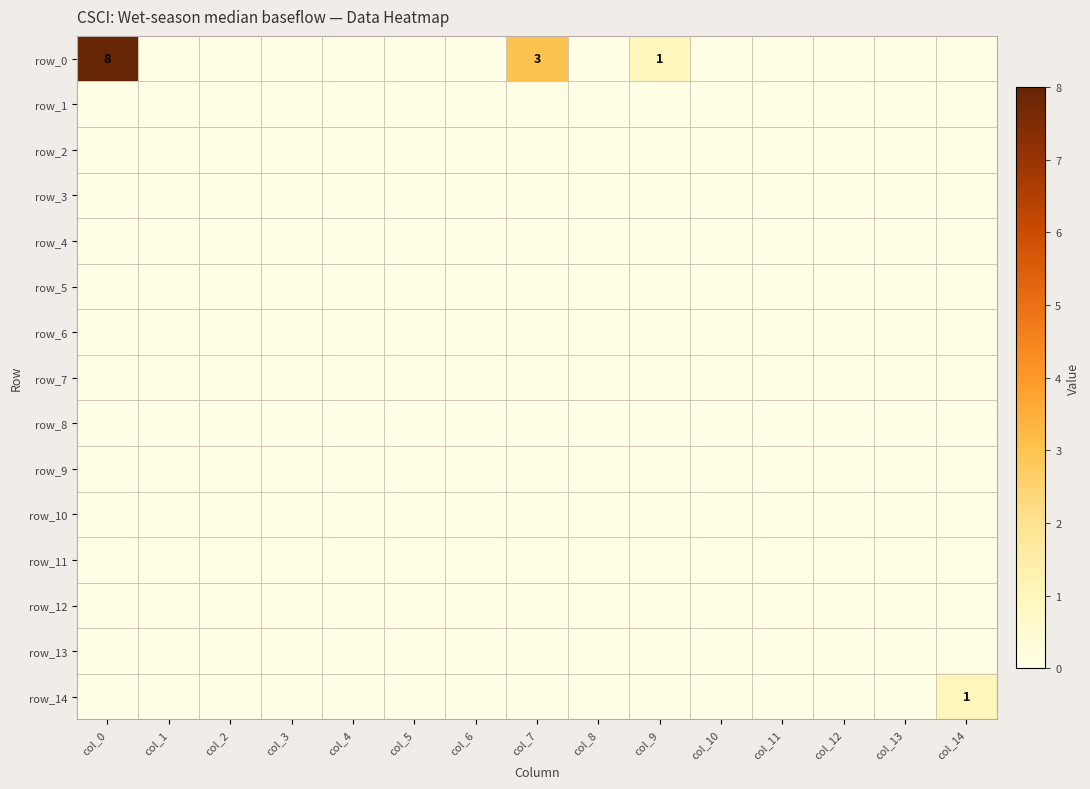

Reading left to right, extract all data points from this chart.

row_0: 8	0	0	0	0	0	0	3	0	1	0	0	0	0	0
row_1: 0	0	0	0	0	0	0	0	0	0	0	0	0	0	0
row_2: 0	0	0	0	0	0	0	0	0	0	0	0	0	0	0
row_3: 0	0	0	0	0	0	0	0	0	0	0	0	0	0	0
row_4: 0	0	0	0	0	0	0	0	0	0	0	0	0	0	0
row_5: 0	0	0	0	0	0	0	0	0	0	0	0	0	0	0
row_6: 0	0	0	0	0	0	0	0	0	0	0	0	0	0	0
row_7: 0	0	0	0	0	0	0	0	0	0	0	0	0	0	0
row_8: 0	0	0	0	0	0	0	0	0	0	0	0	0	0	0
row_9: 0	0	0	0	0	0	0	0	0	0	0	0	0	0	0
row_10: 0	0	0	0	0	0	0	0	0	0	0	0	0	0	0
row_11: 0	0	0	0	0	0	0	0	0	0	0	0	0	0	0
row_12: 0	0	0	0	0	0	0	0	0	0	0	0	0	0	0
row_13: 0	0	0	0	0	0	0	0	0	0	0	0	0	0	0
row_14: 0	0	0	0	0	0	0	0	0	0	0	0	0	0	1